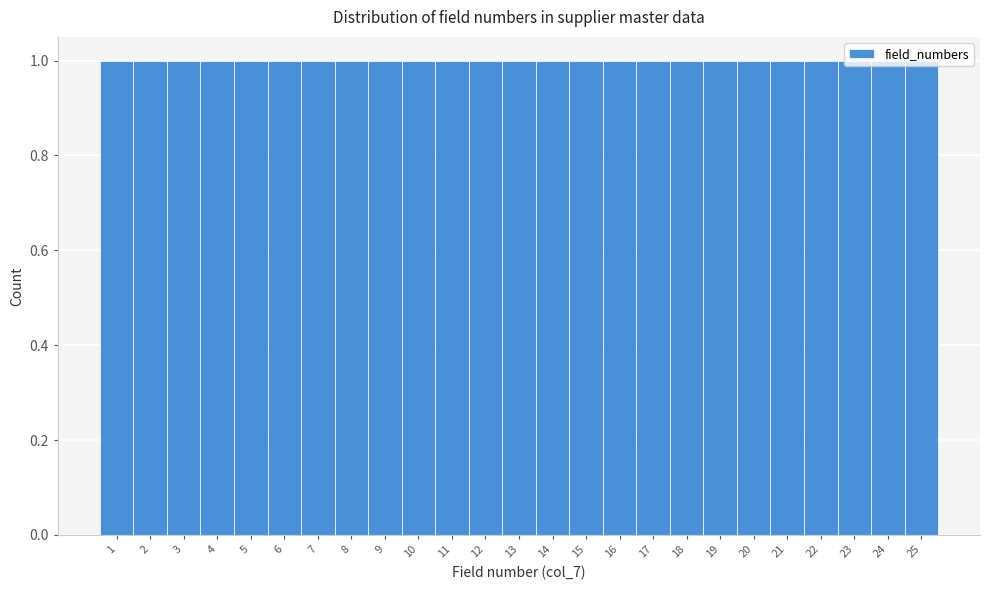

Reading left to right, transcribe this chart: for each bar, give the range it covers on the x-axis and its height. The values are not printed on the chart, so give them approximately, as read against the axis.

0.5 to 1.5: 1
1.5 to 2.5: 1
2.5 to 3.5: 1
3.5 to 4.5: 1
4.5 to 5.5: 1
5.5 to 6.5: 1
6.5 to 7.5: 1
7.5 to 8.5: 1
8.5 to 9.5: 1
9.5 to 10.5: 1
10.5 to 11.5: 1
11.5 to 12.5: 1
12.5 to 13.5: 1
13.5 to 14.5: 1
14.5 to 15.5: 1
15.5 to 16.5: 1
16.5 to 17.5: 1
17.5 to 18.5: 1
18.5 to 19.5: 1
19.5 to 20.5: 1
20.5 to 21.5: 1
21.5 to 22.5: 1
22.5 to 23.5: 1
23.5 to 24.5: 1
24.5 to 25.5: 1